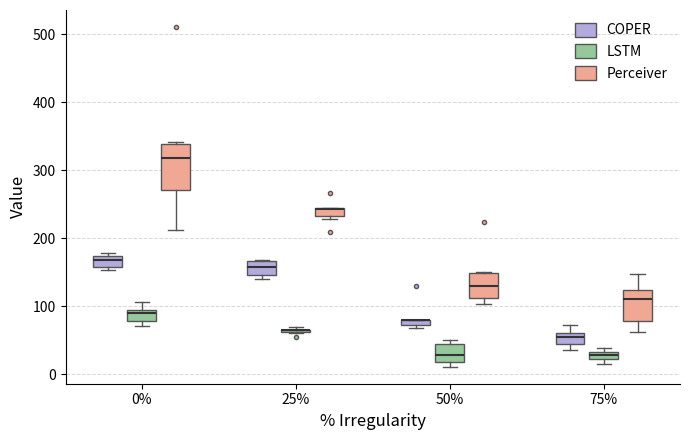

Comparing the boxes themselves (not the whiskers), which one is the tallest?

0% (Perceiver)